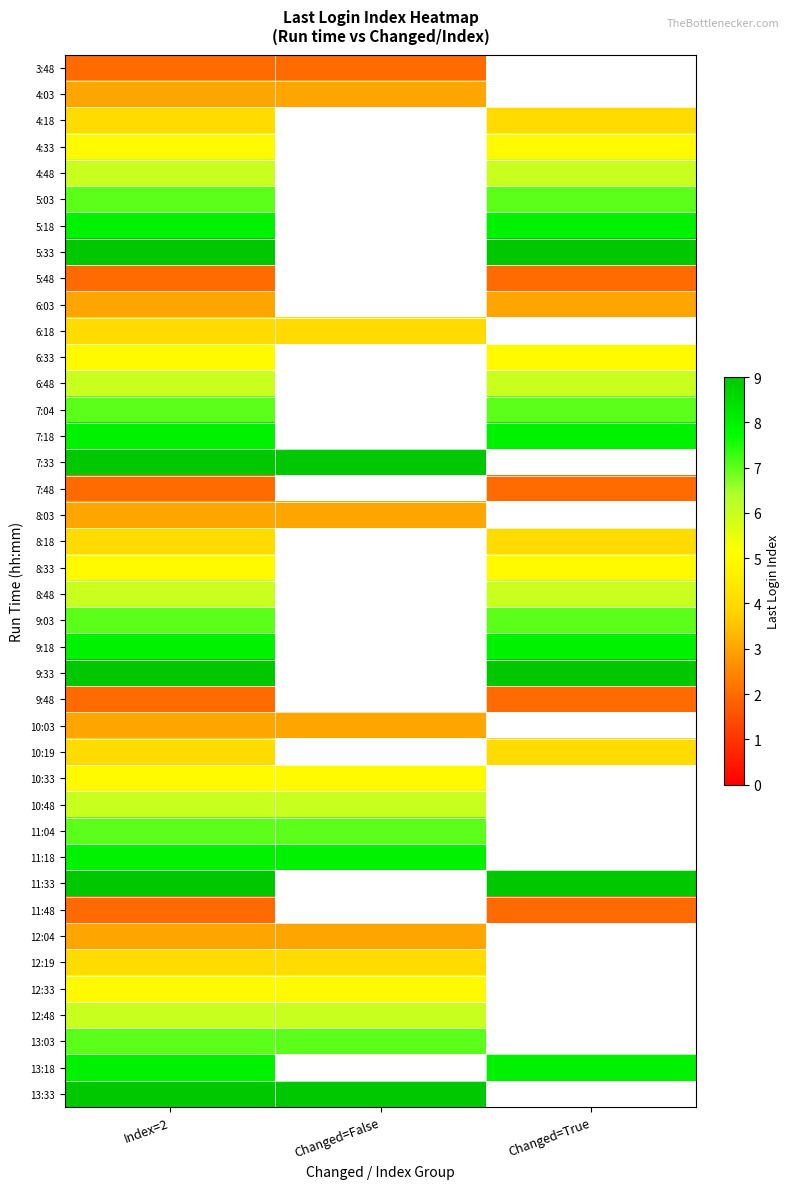

What is the smallest value displayed?

2.0